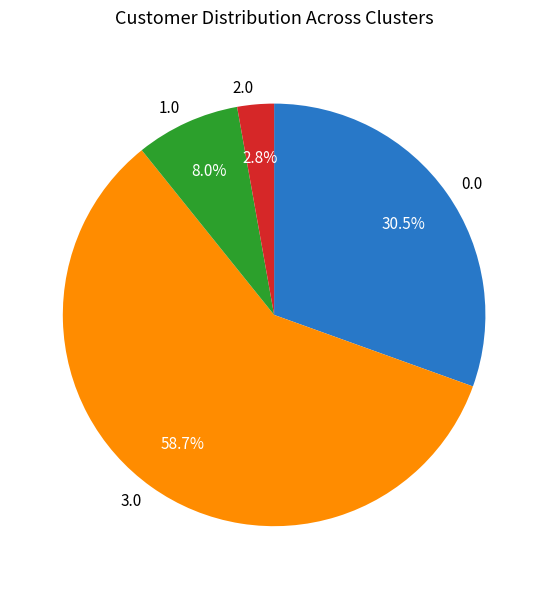

Rank the categories by value from highest to lowest.

3.0, 0.0, 1.0, 2.0